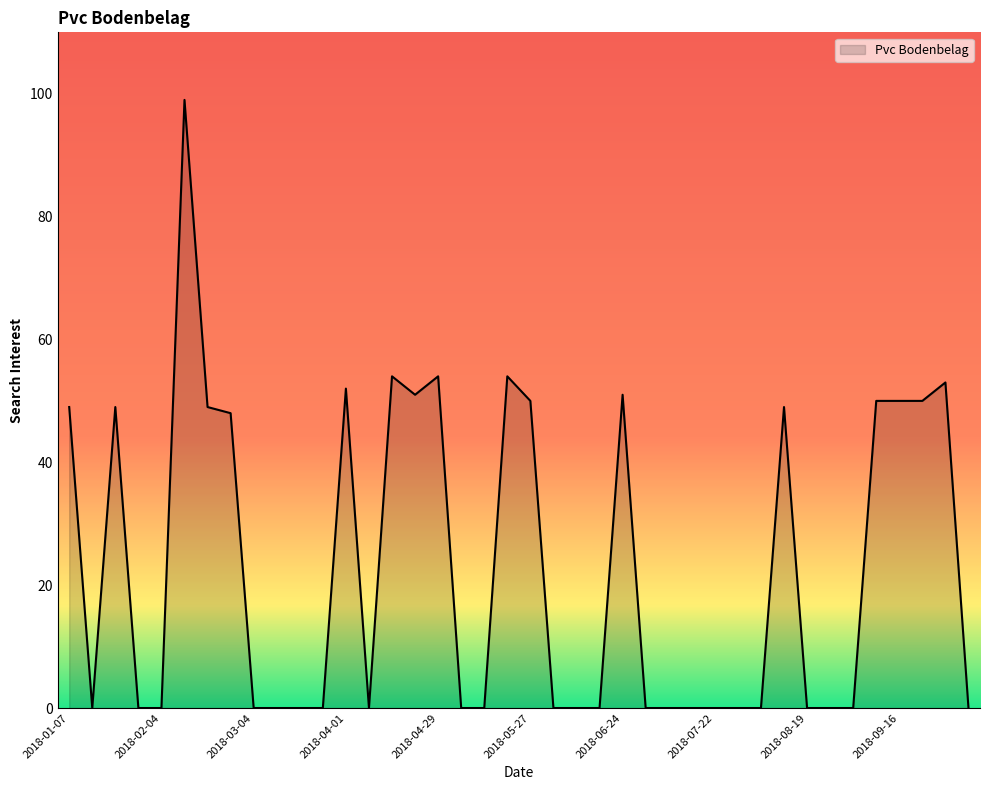

What is the difference between the maximum and minimum values?

99